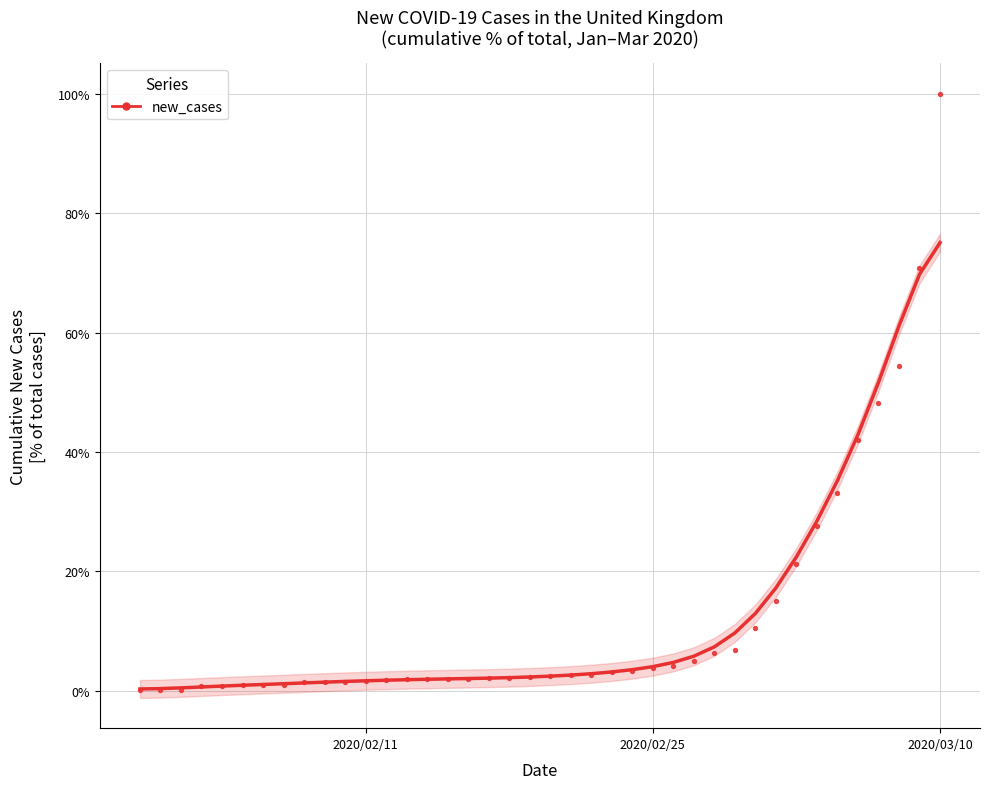

What Y value in the scatter plot is closest to 50?

48.3